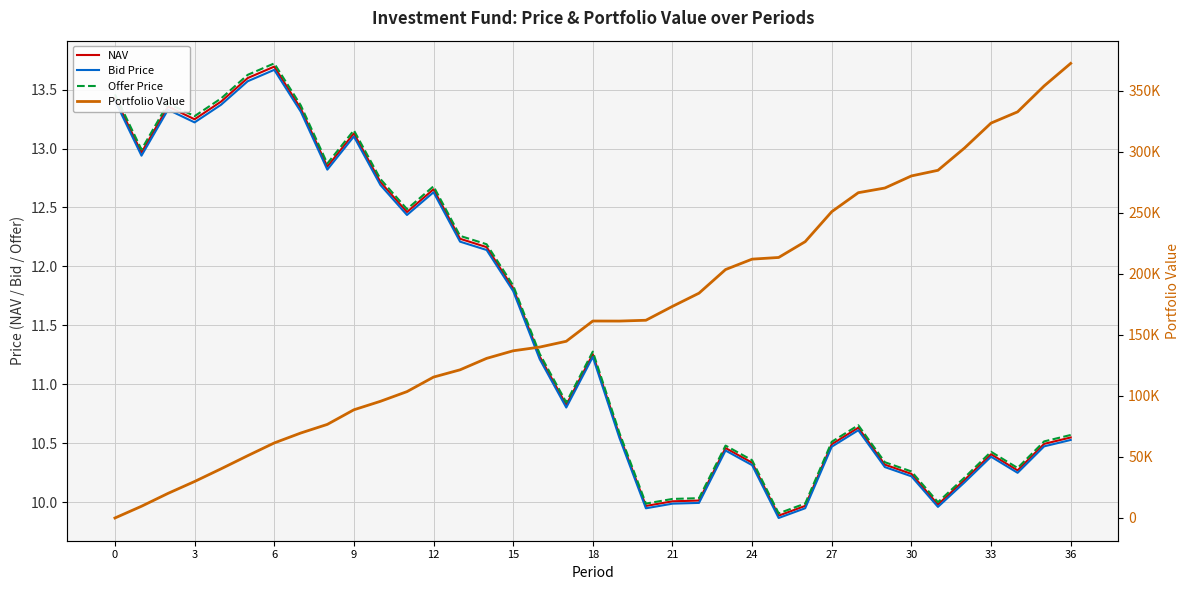

True or false: Offer Price and Bid Price cross at least once.

False